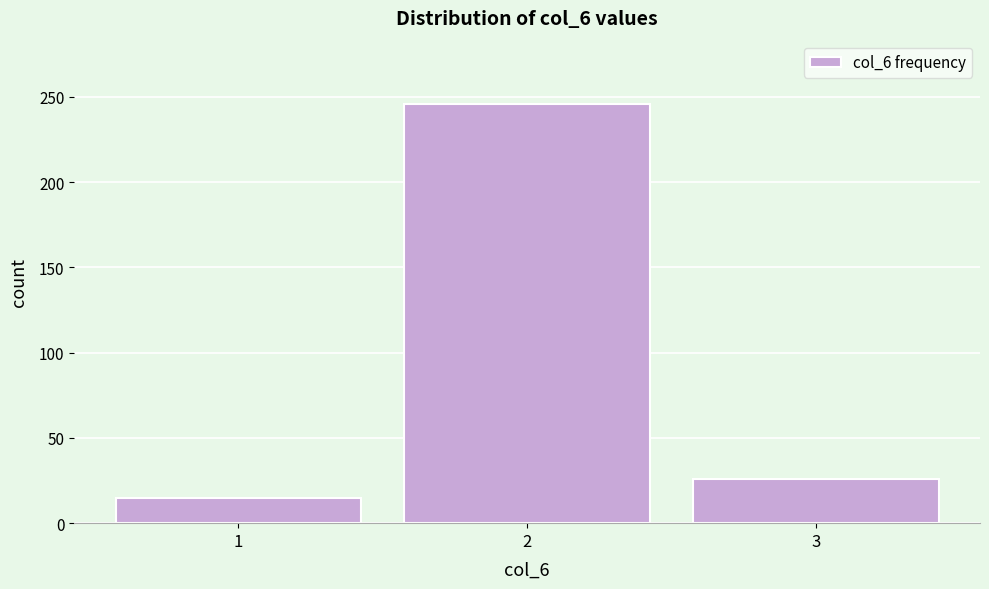

Reading left to right, what are all the values shown in this chart?

1=15	2=246	3=26